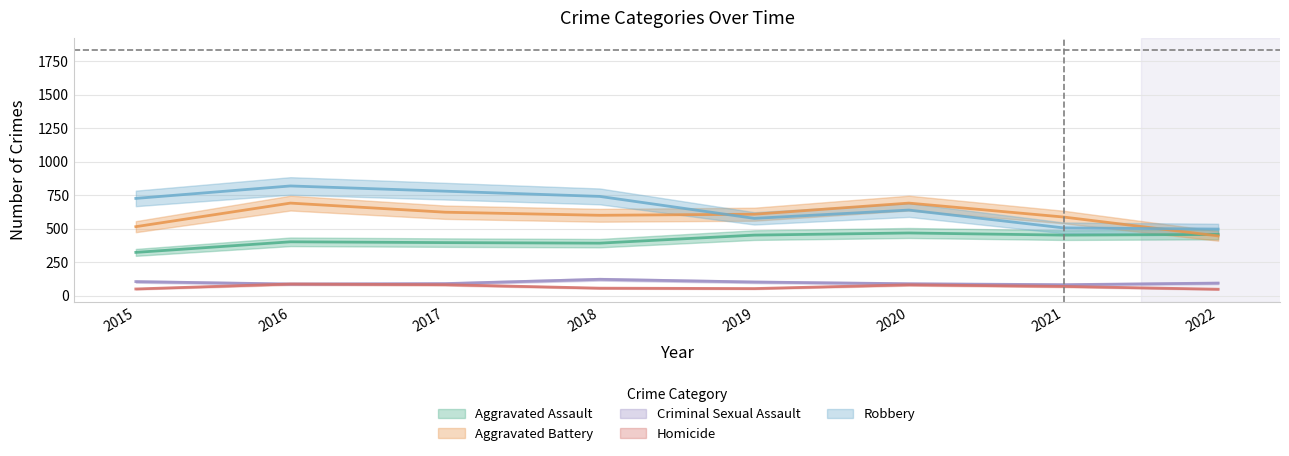

At how many categories does at least one series exceed 204?

8